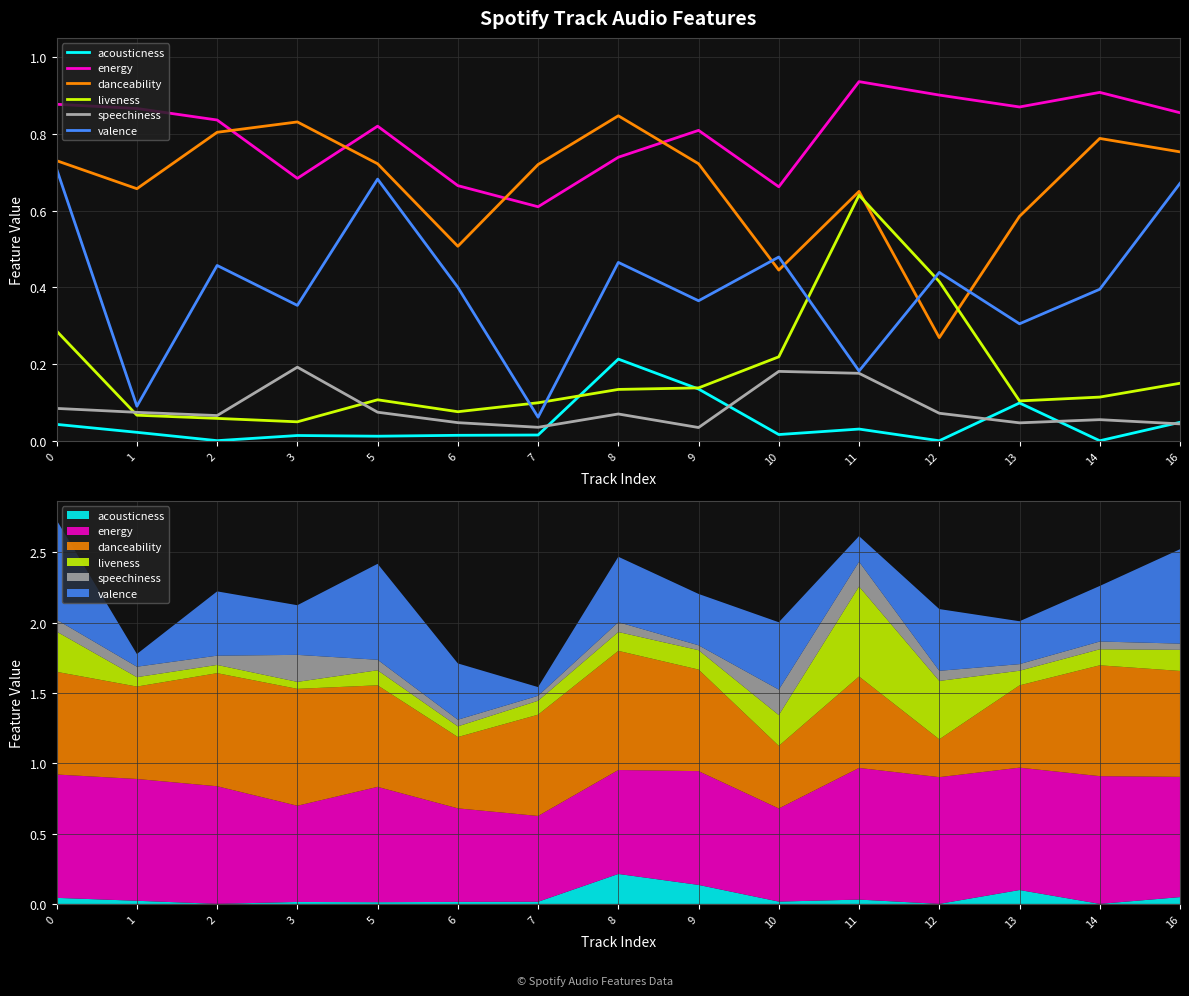

Where is speechiness nearest to the value 0?

9